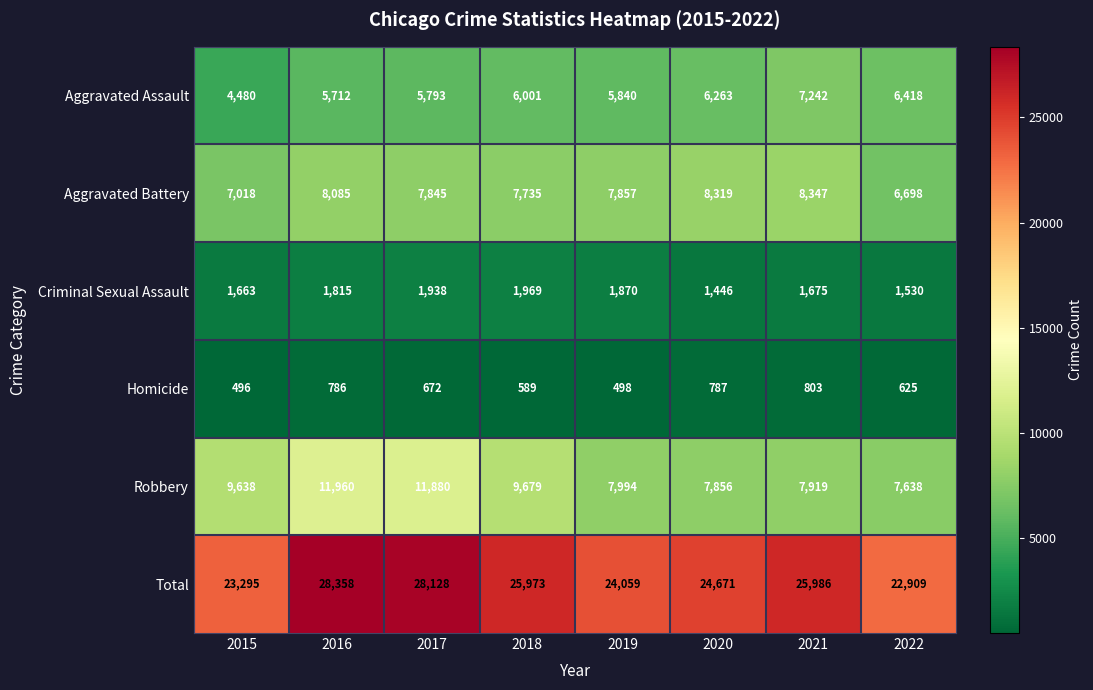

What is the difference between the Aggravated Assault values at 2020 and 2019?

423